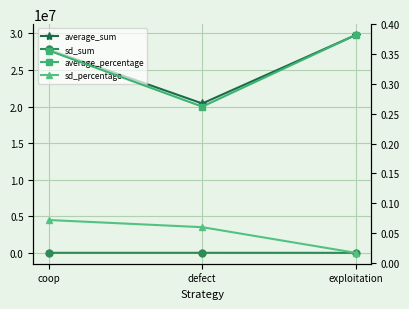

What is the spread (max minus min) of values at exploitation?

29783508.0